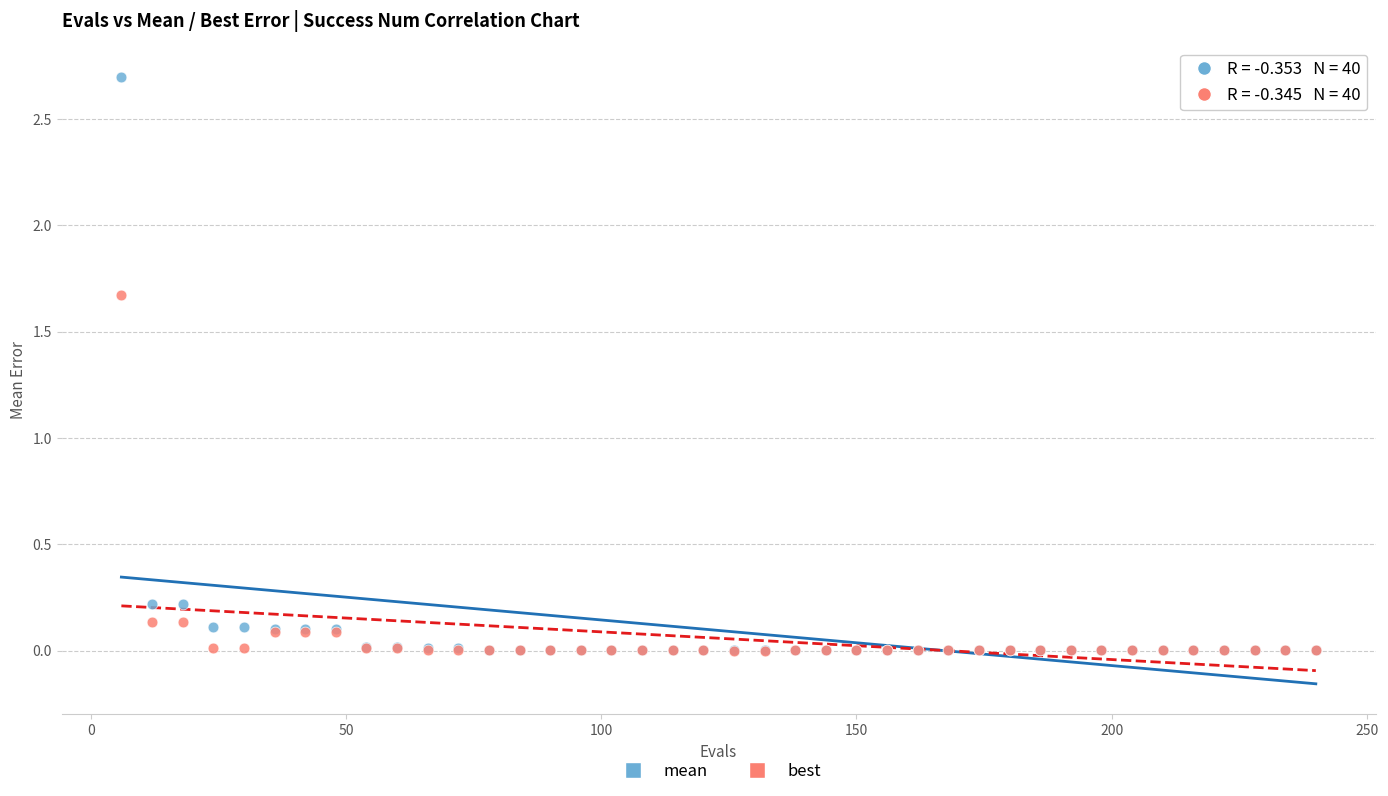

Across all series, what Y value is closest to 1?

1.7